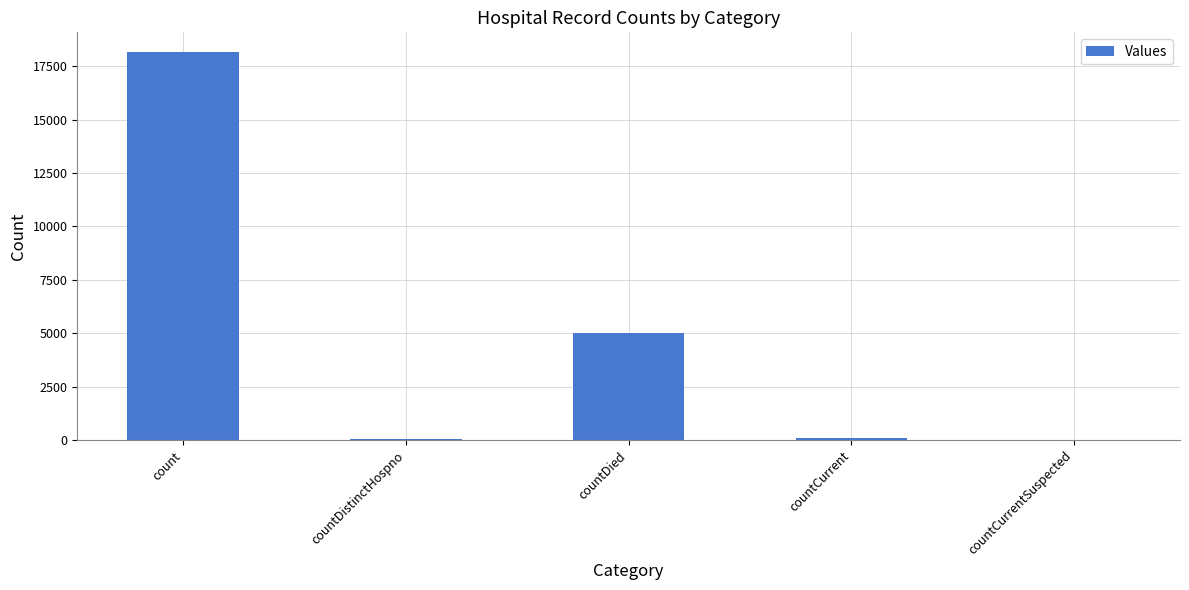

True or false: the data shows -5542 at countCurrentSuspected.

False